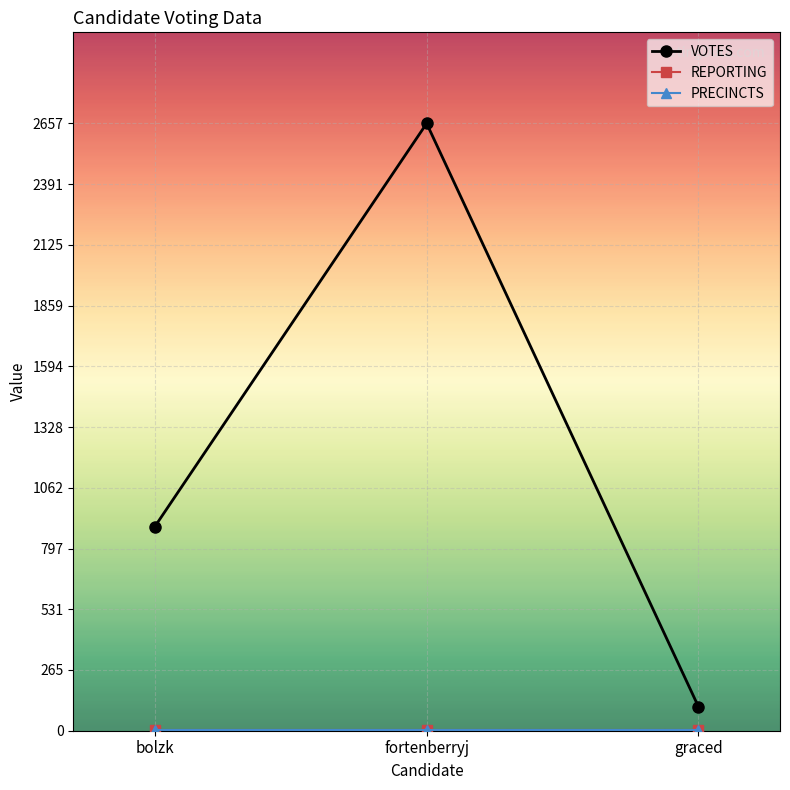

Is this an area chart (filled region under the line)?

No